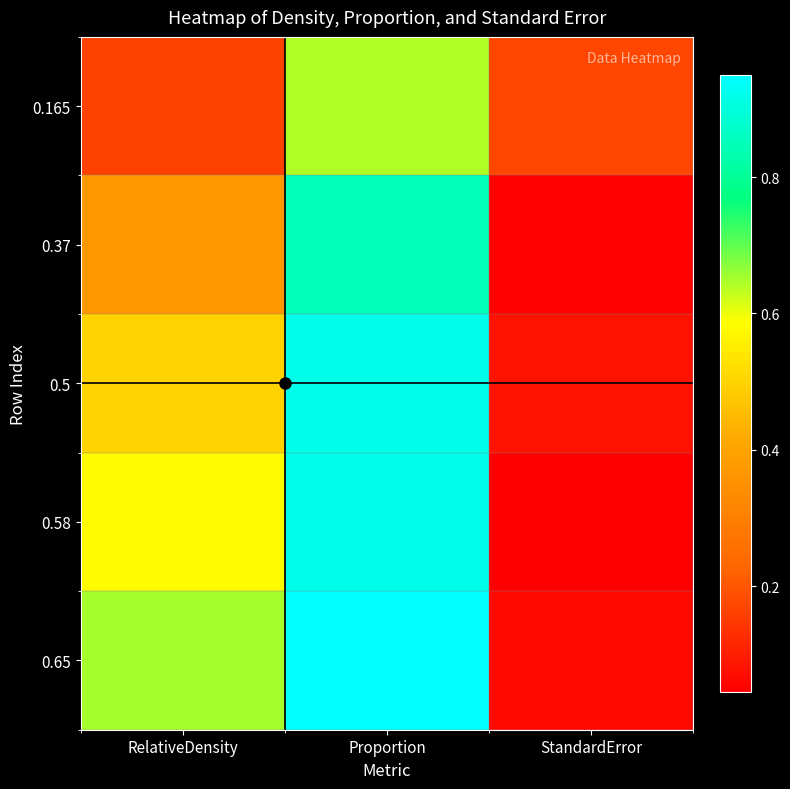

Reading left to right, what are all the values shown in this chart?

0.165: RelativeDensity=0.2	Proportion=0.6	StandardError=0.2
0.37: RelativeDensity=0.4	Proportion=0.8	StandardError=0.1
0.5: RelativeDensity=0.5	Proportion=0.9	StandardError=0.1
0.58: RelativeDensity=0.6	Proportion=0.9	StandardError=0.0
0.65: RelativeDensity=0.7	Proportion=0.9	StandardError=0.1